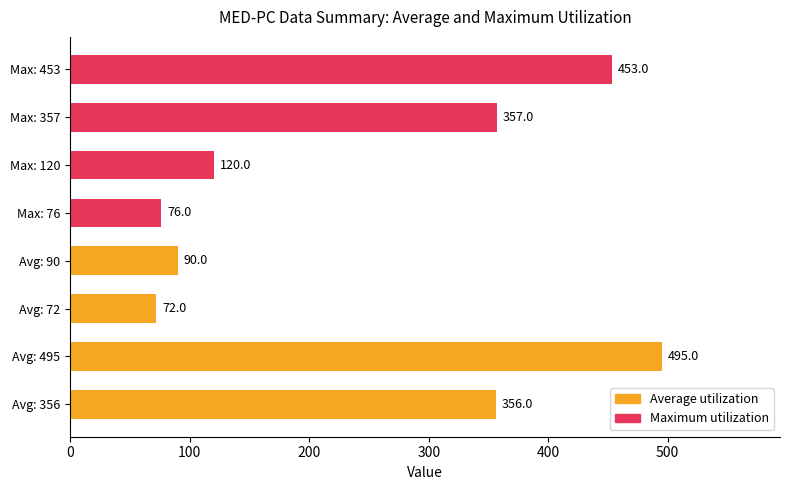

Is the value of Maximum utilization at 100 greater than the value of Average utilization at 200?

Yes